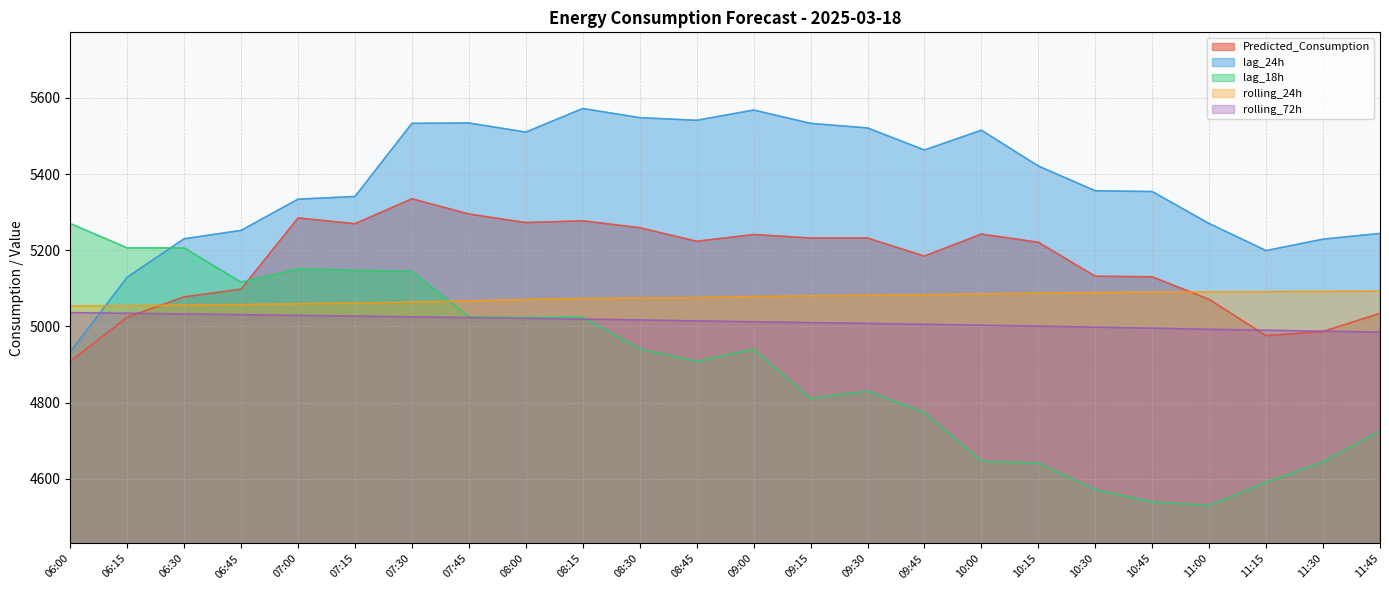

Where is lag_24h nearest to the value 5252?

06:45